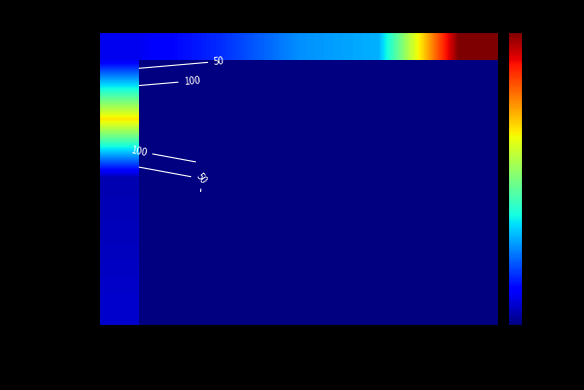

What is the highest value of the Accessories series?

60.0